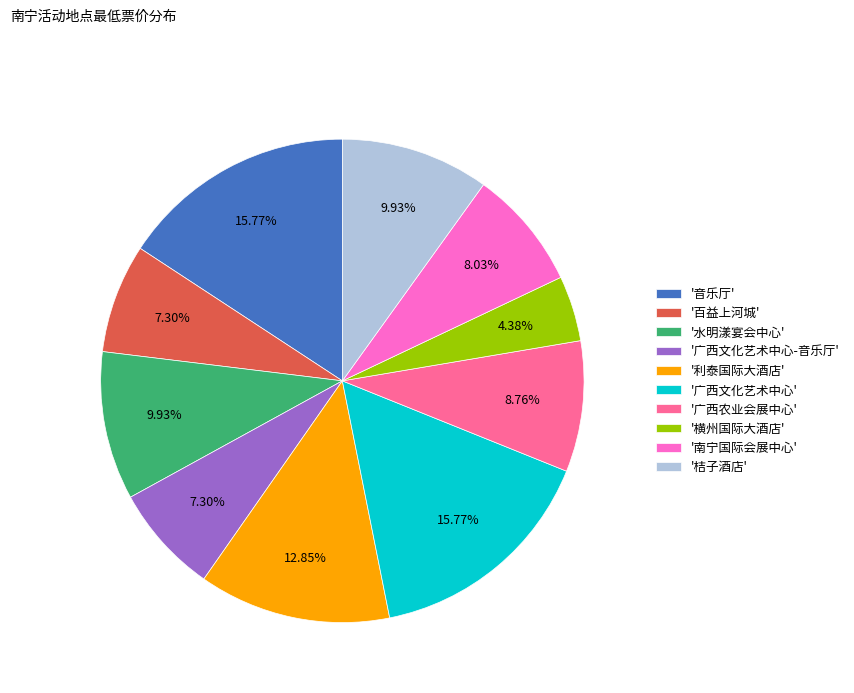

Does any single category account for the majority?

No